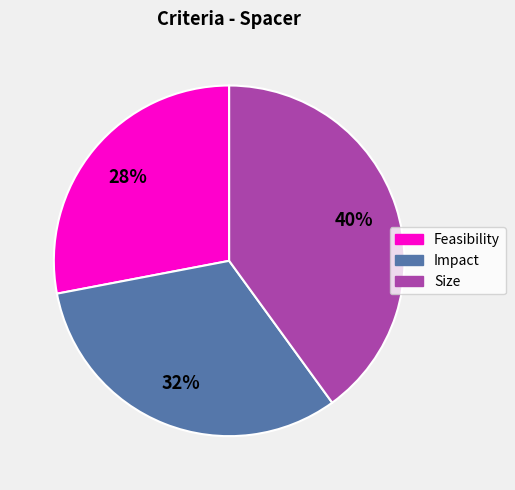

Is it true that Feasibility is 28% of the pie?

True